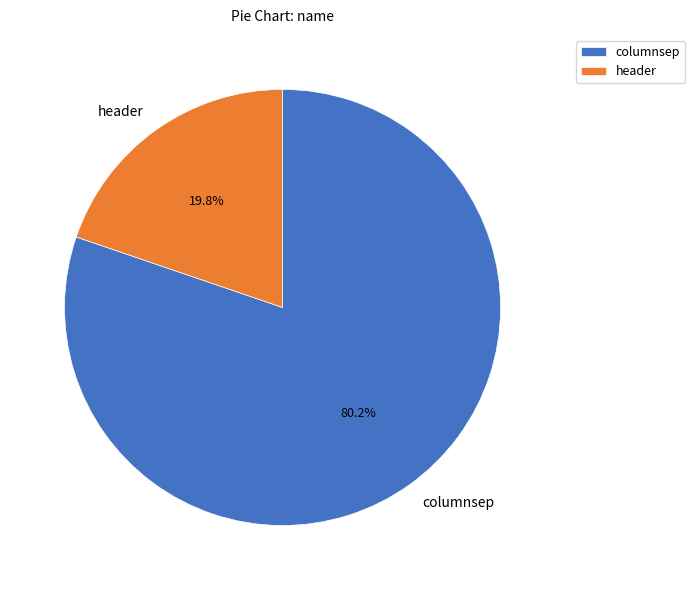

To the nearest percent, what portion does columnsep represent?

80%